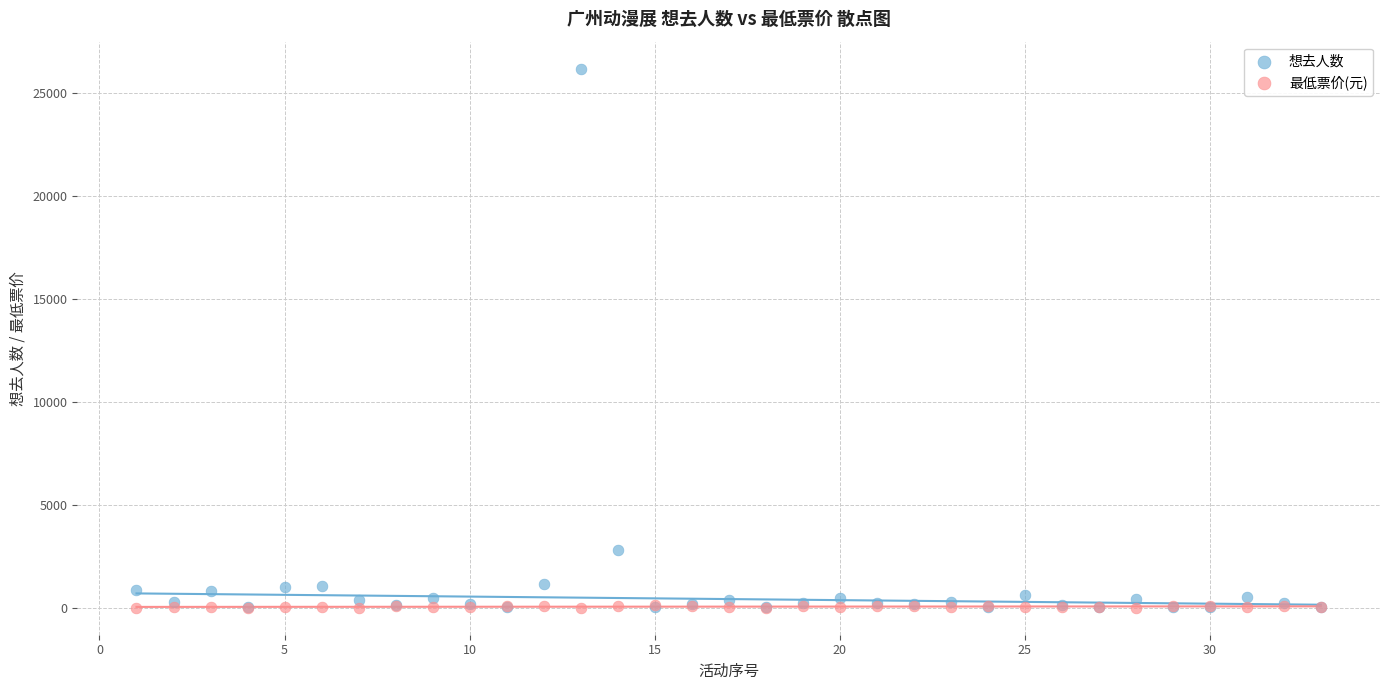

In the 想去人数 series, what Y value is closest to 13088?

2823.0